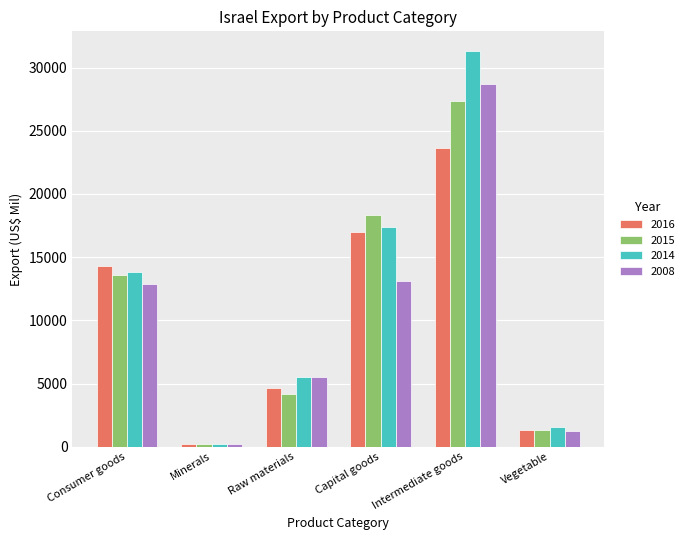

How many categories are shown in the chart?

6